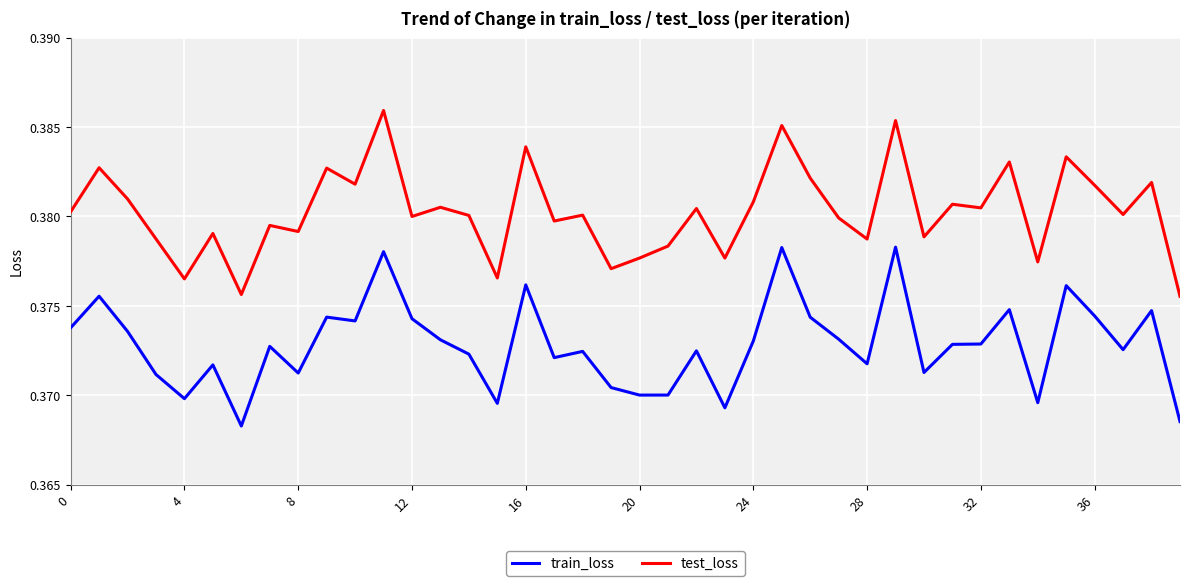

Rank the series by their average value, from highest to lowest.

test_loss, train_loss